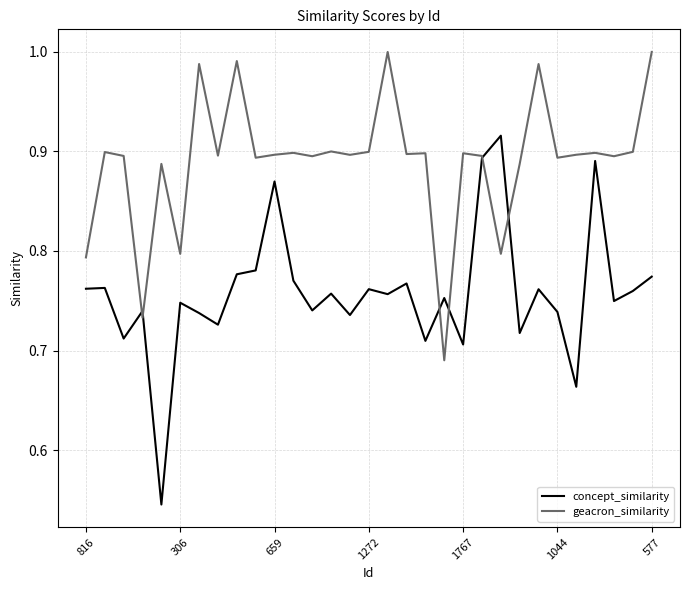

Which series has the widest spread of values?

concept_similarity